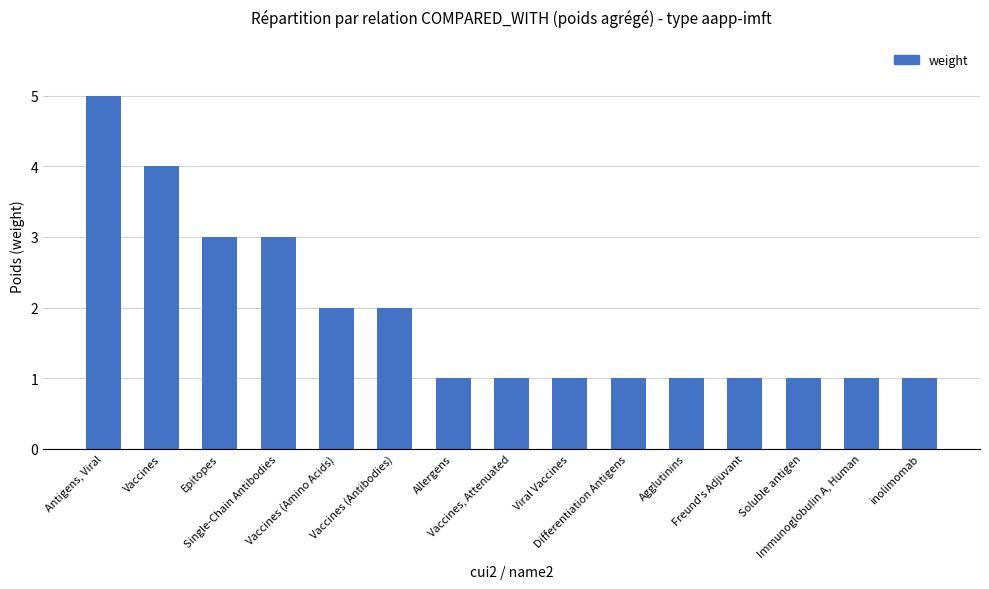

Reading right to left, what are all the values shown in this chart?

inolimomab=1	Immunoglobulin A, Human=1	Soluble antigen=1	Freund's Adjuvant=1	Agglutinins=1	Differentiation Antigens=1	Viral Vaccines=1	Vaccines, Attenuated=1	Allergens=1	Vaccines (Antibodies)=2	Vaccines (Amino Acids)=2	Single-Chain Antibodies=3	Epitopes=3	Vaccines=4	Antigens, Viral=5